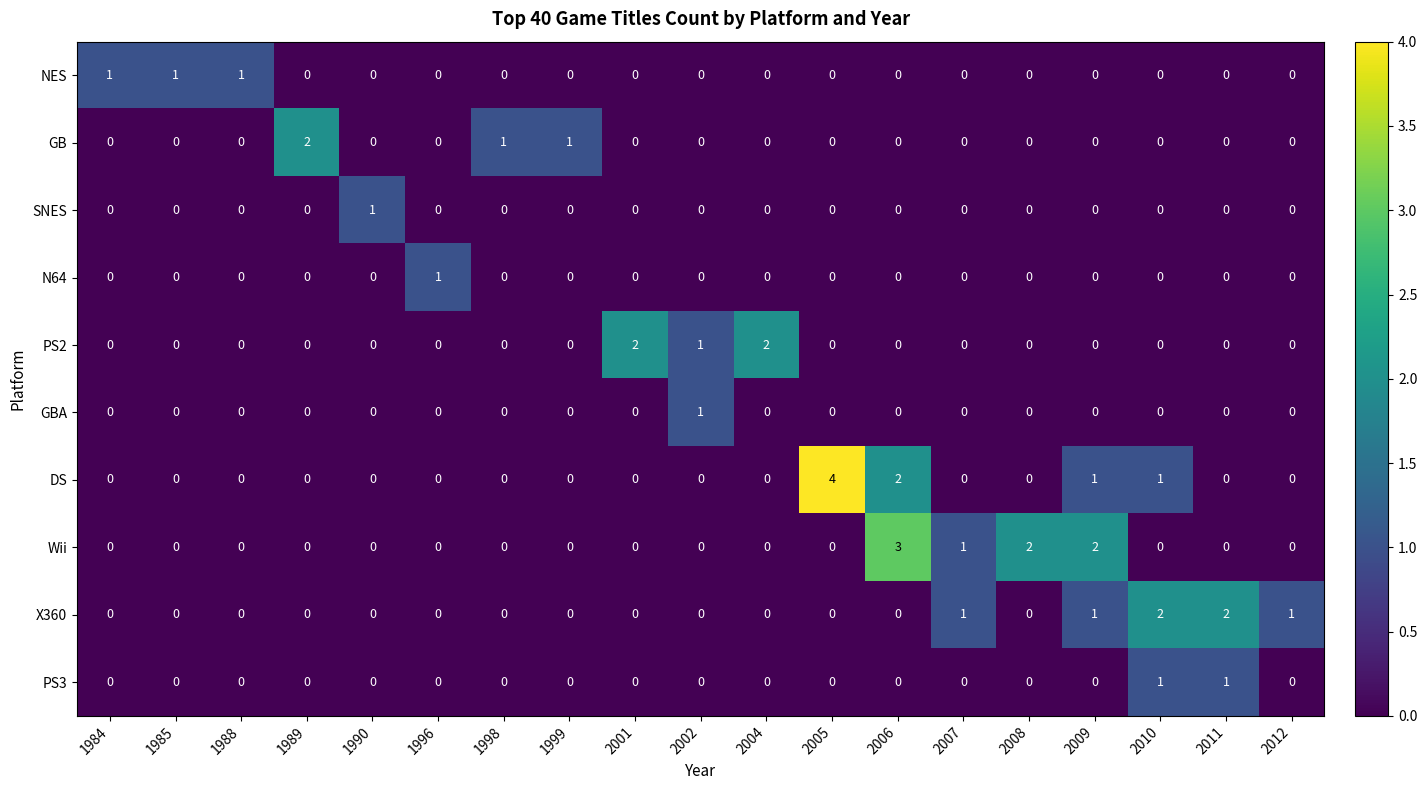

How many series are shown in this chart?

10